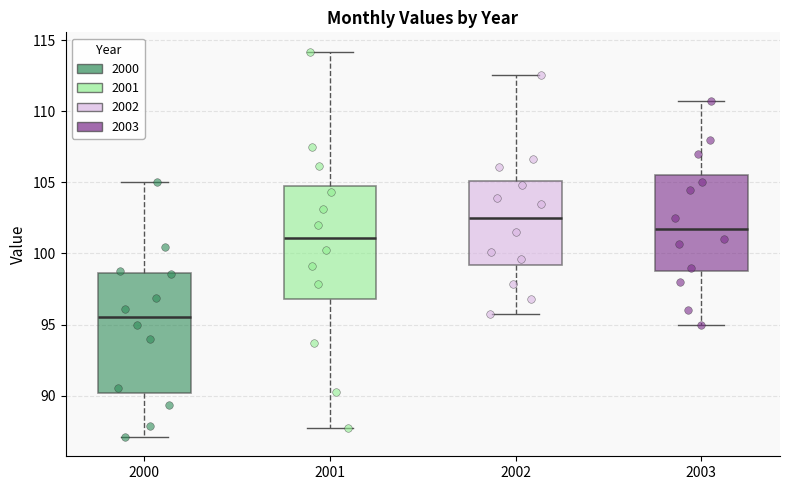

Which box has the highest median line?

2002